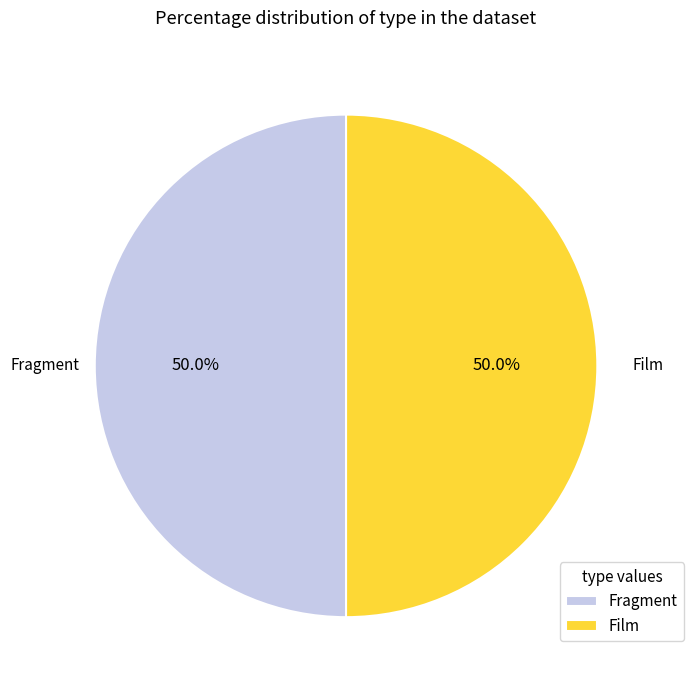

To the nearest percent, what percentage of the pie is Film?

50%